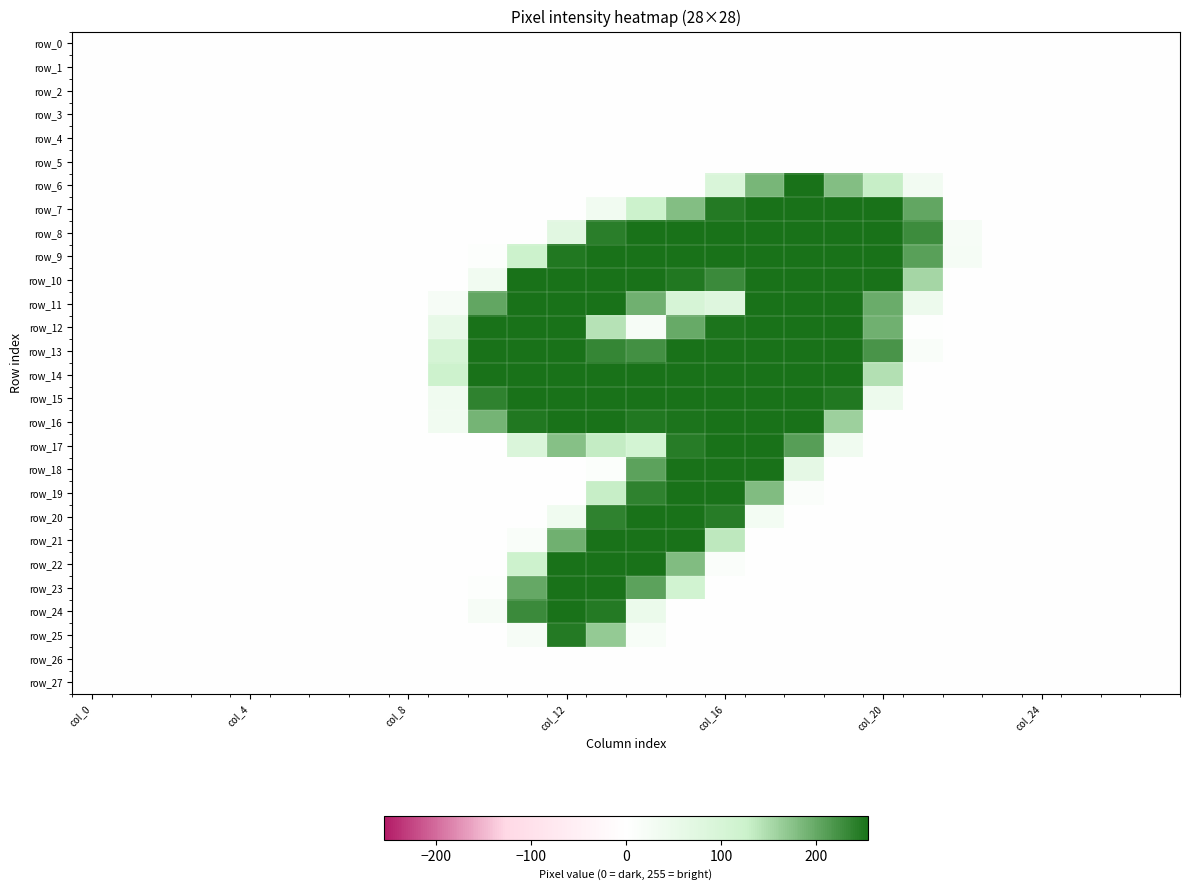

At which category is the sum across all series the highest?

13